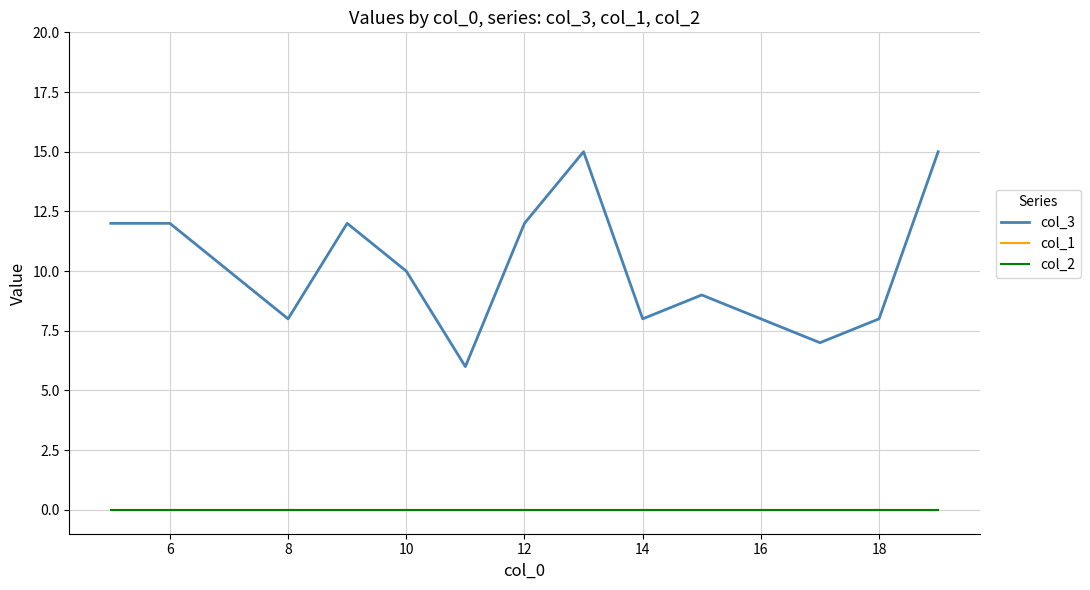

Does the chart display data point markers on the line(s)?

No